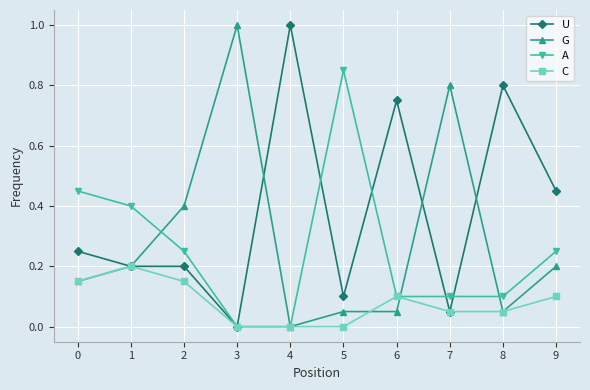

What is the total value across all series at 1?

1.0